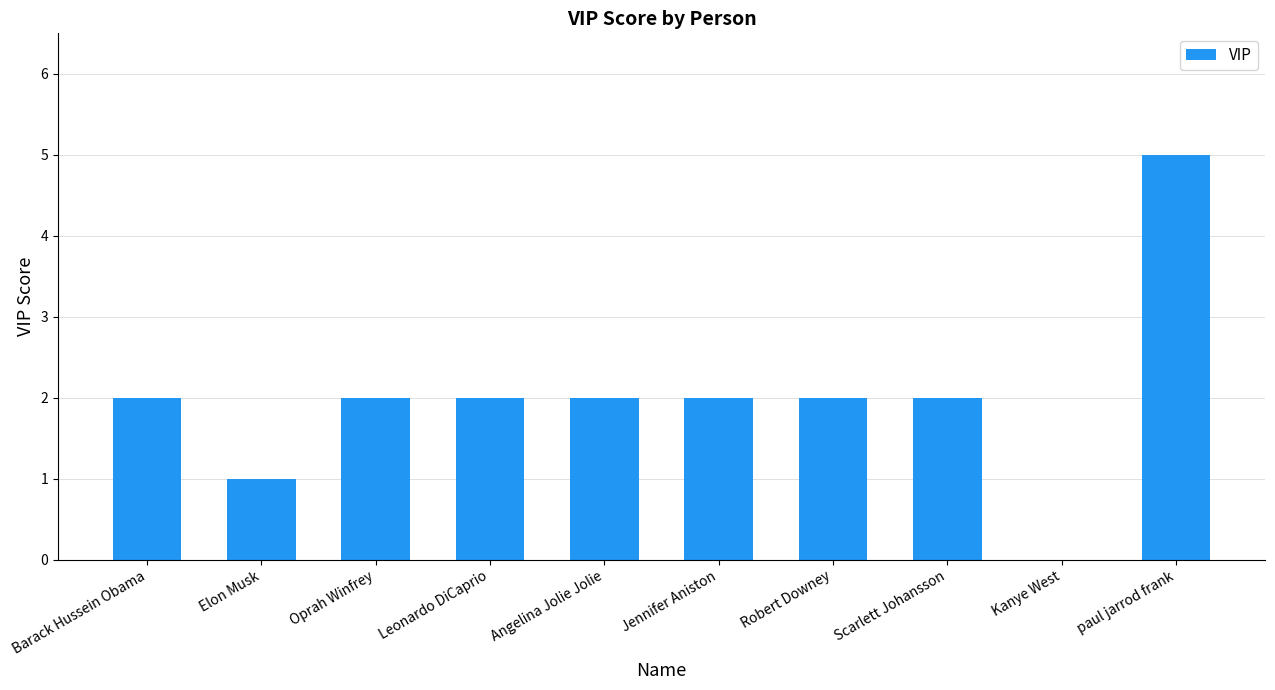

How many distinct data groups are displayed?

1